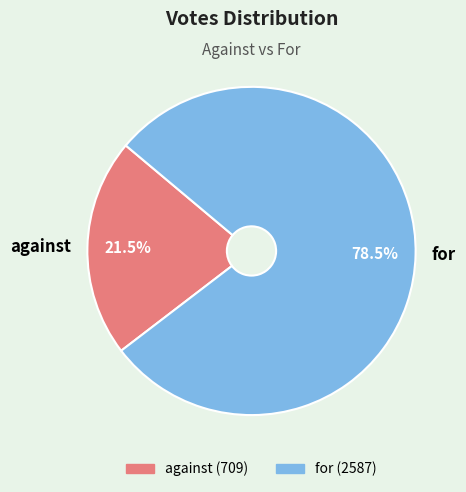

What is the smallest slice in the pie chart?

against